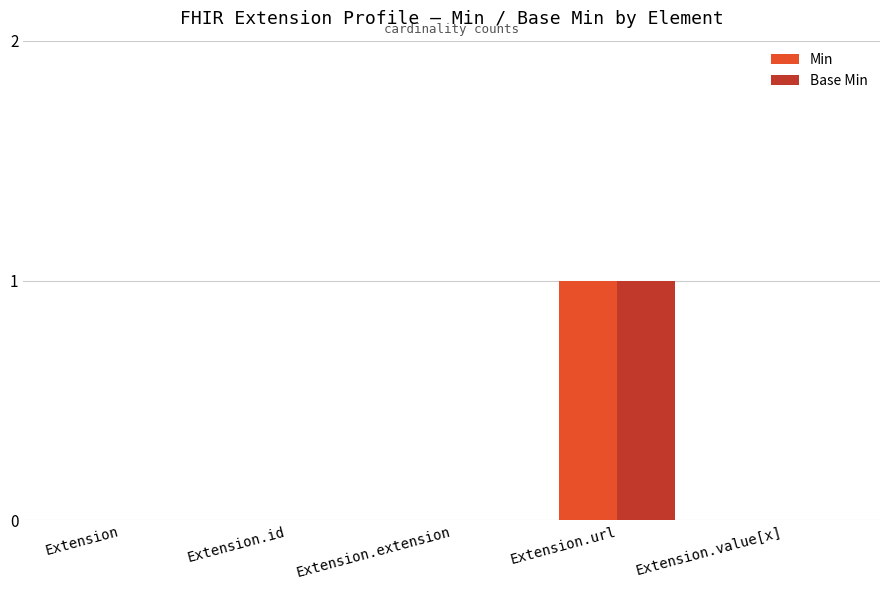

Reading right to left, extract all data points from this chart.

Min: 0	1	0	0	0
Base Min: 0	1	0	0	0